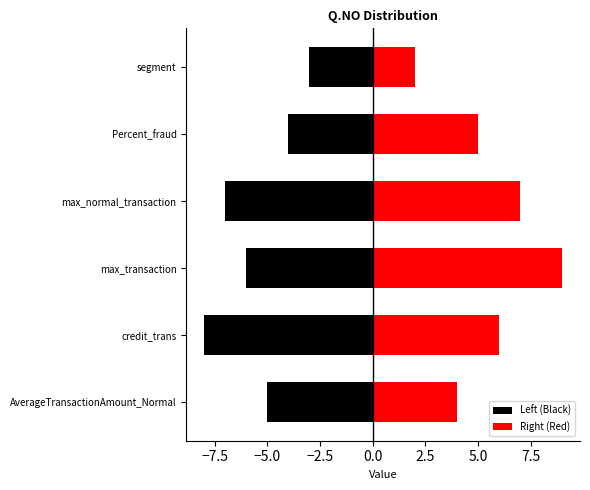

How many bars are there in each group?

2